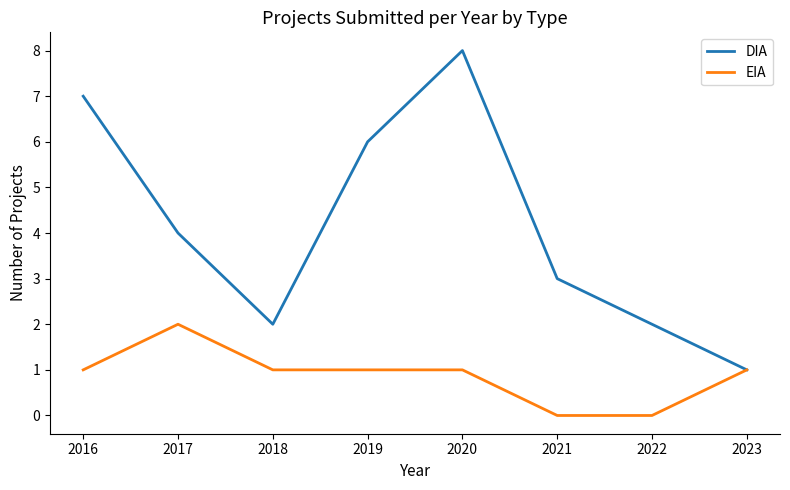

True or false: DIA has a value of 2 at 2022.

True